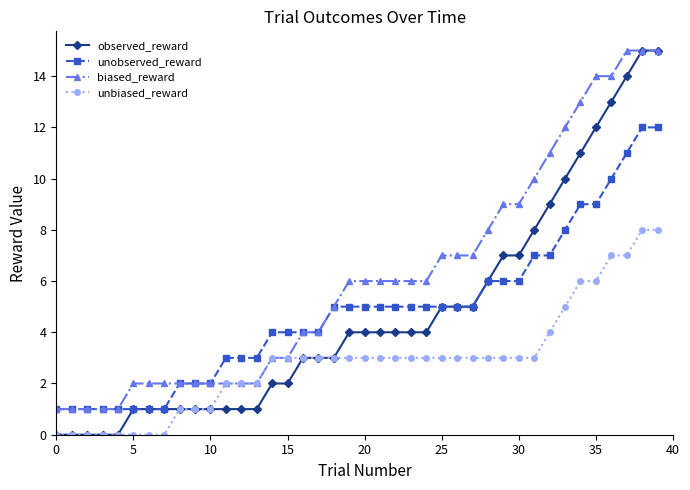

What is the value of the unbiased_reward point at the 16th from the left?

3